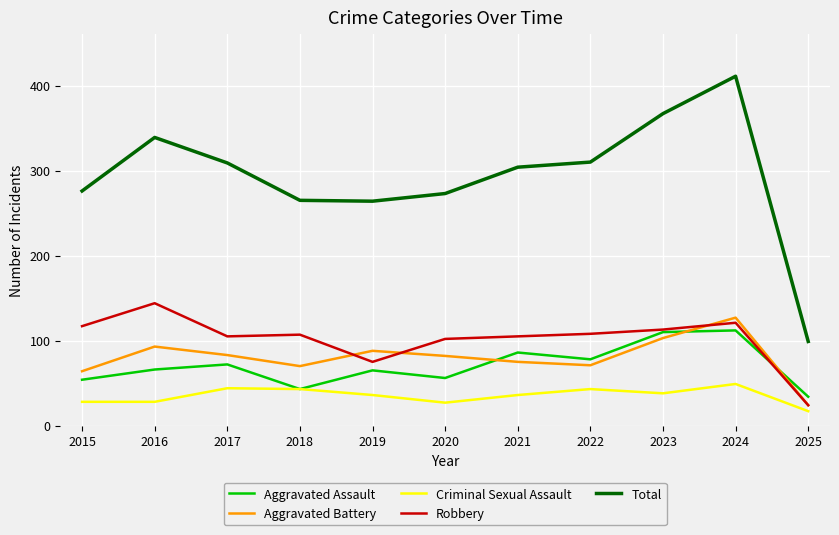

What is the maximum value for Aggravated Battery?

127